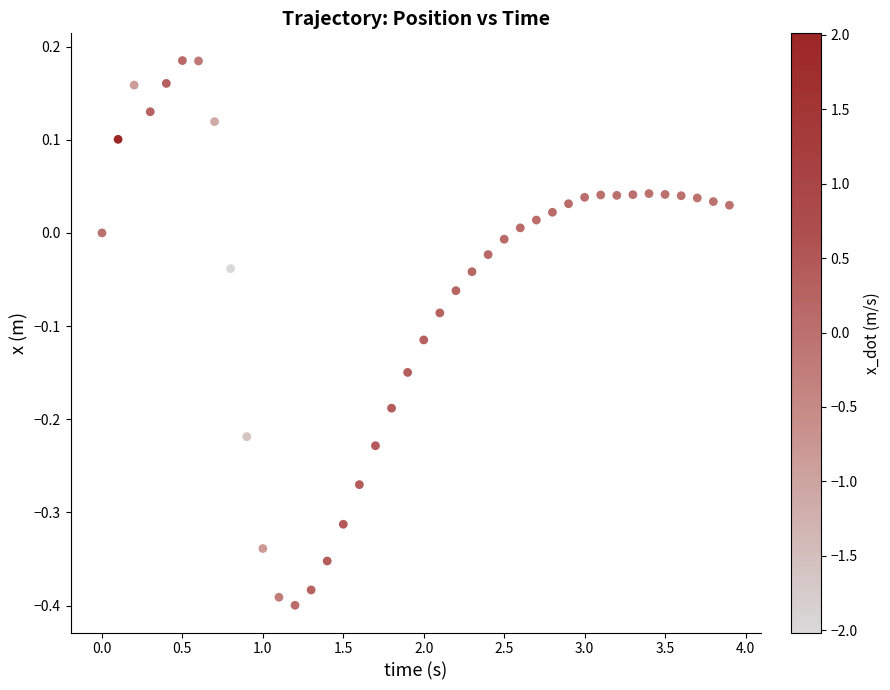

What is the range of Y values (max minus min)?

0.6